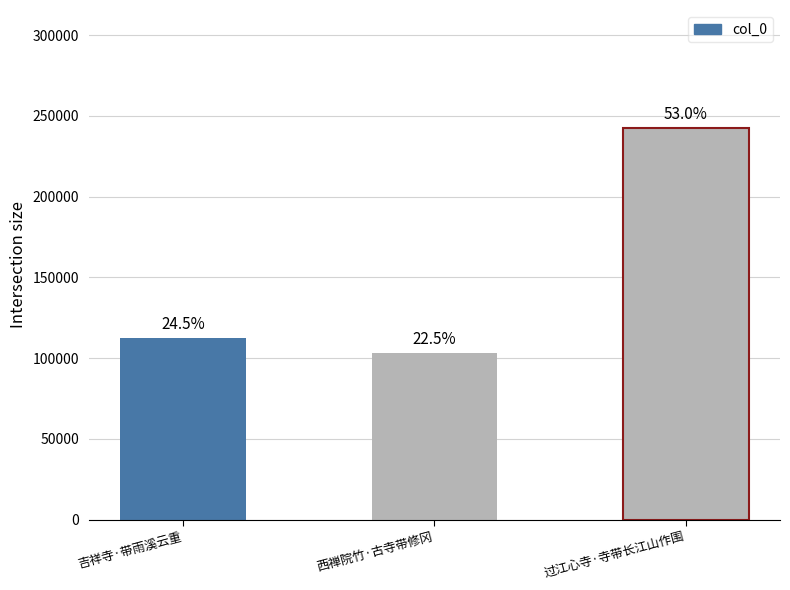

Where does the data first go above 112398?

过江心寺·寺带长江山作围